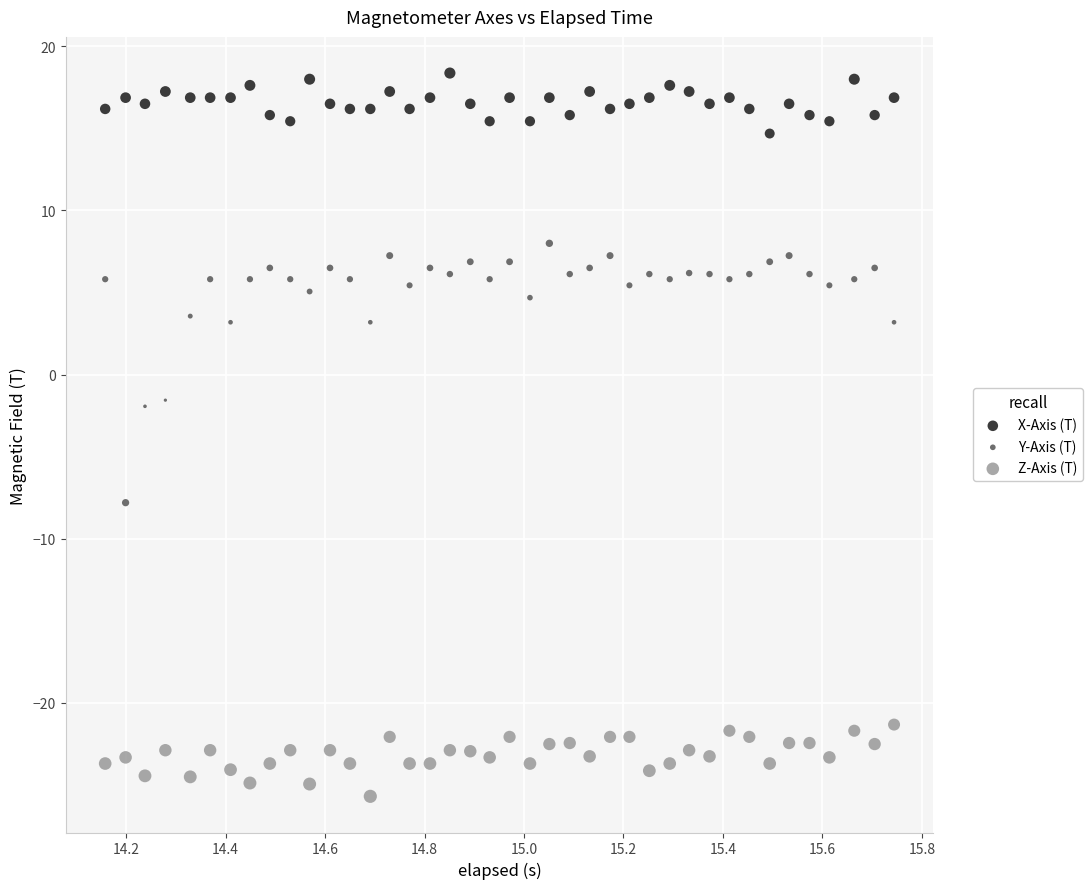

Across all data points, what is the range of Y values (max minus min)?

44.1